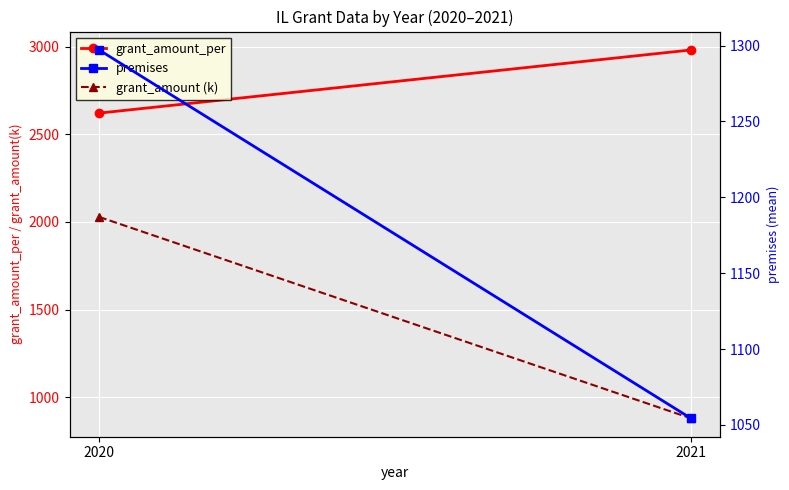

How many lines are shown in the chart?

3